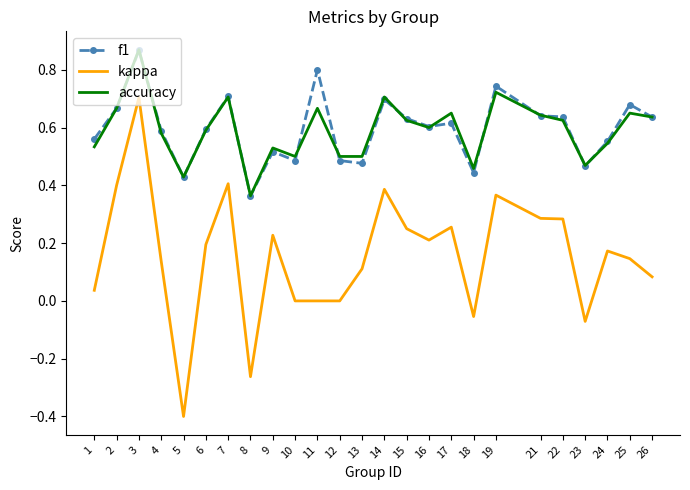

True or false: kappa and f1 cross at least once.

False